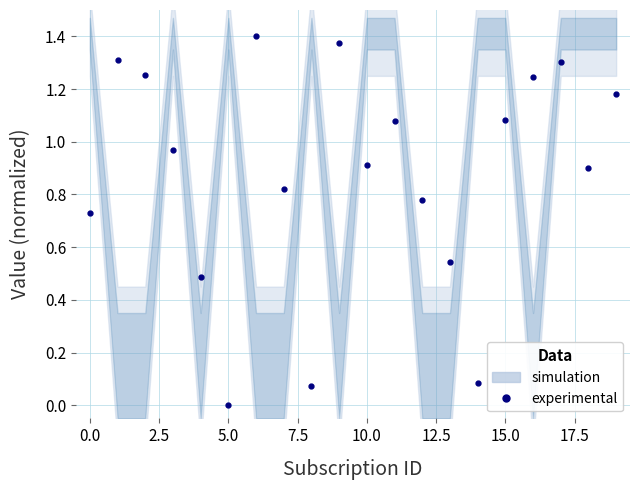

How many points are higher than both their immediate neighbors (excluding endpoints)?

5